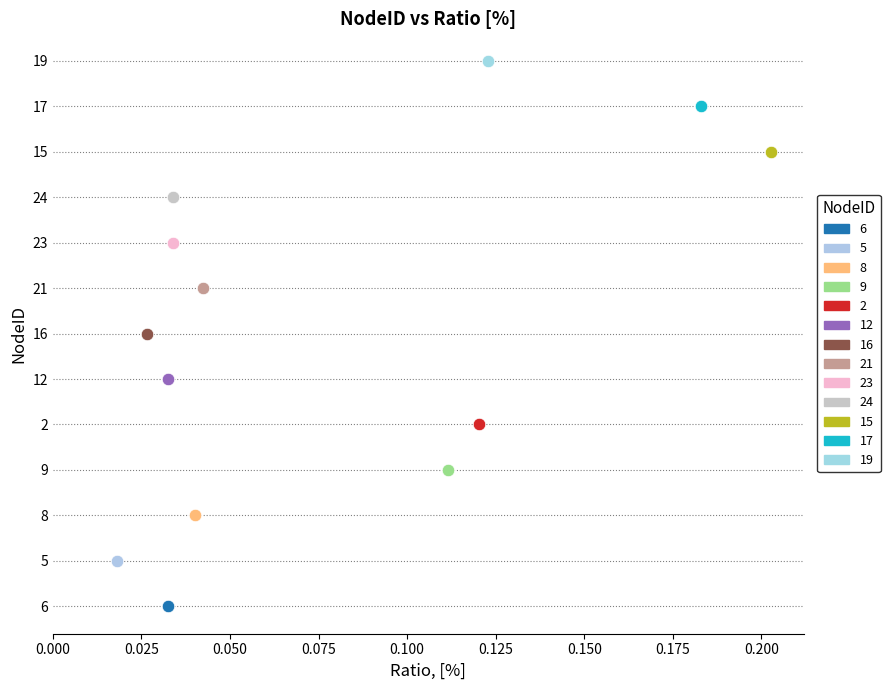

What are all the series names shown in the legend?

6, 5, 8, 9, 2, 12, 16, 21, 23, 24, 15, 17, 19